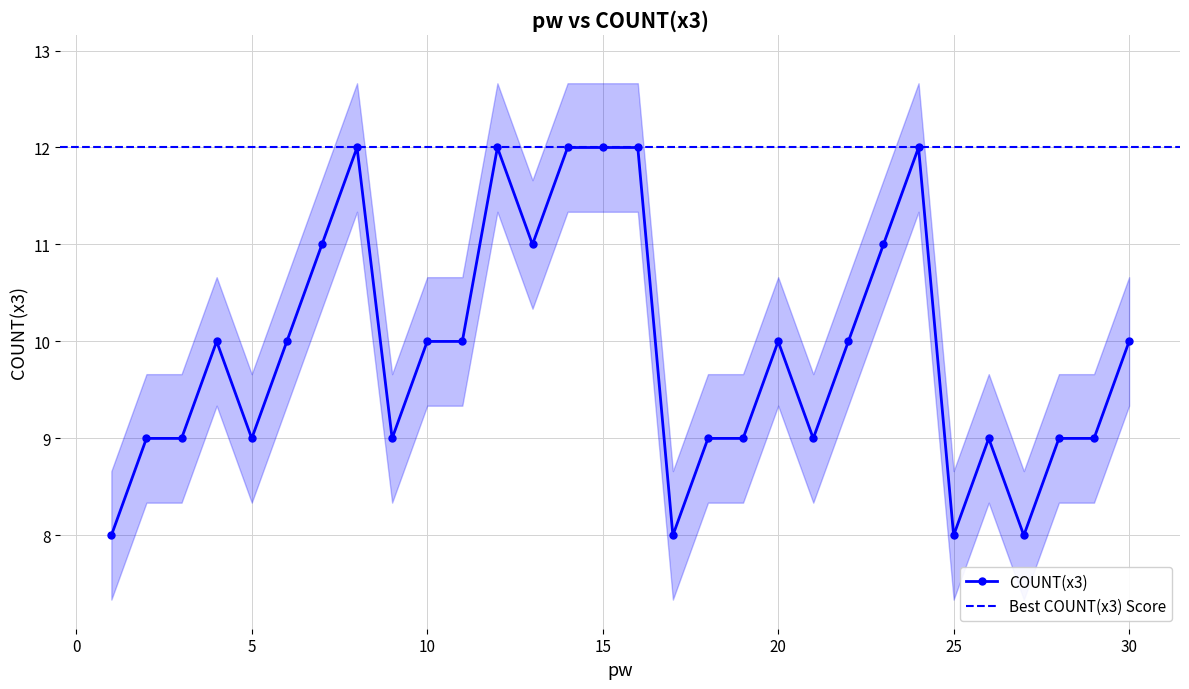

What is the difference between the values at 3 and 6?

1